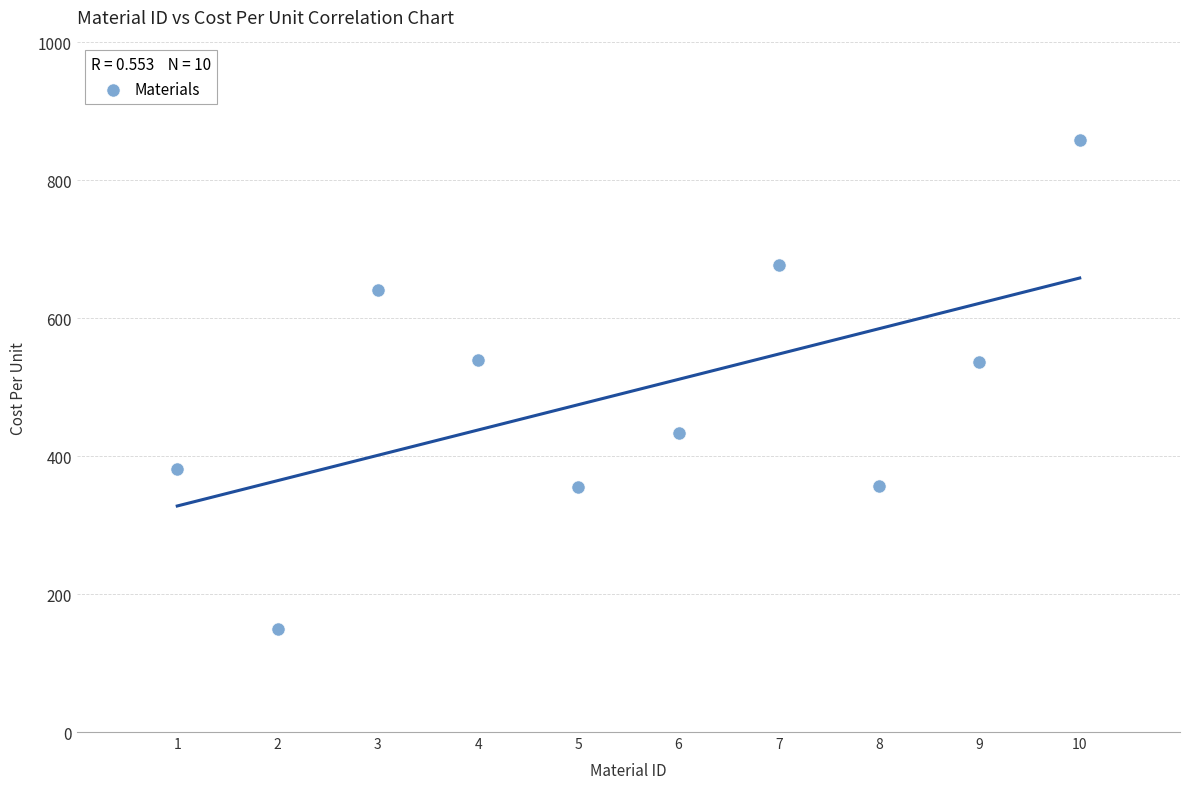

What is the range of Y values (max minus min)?

708